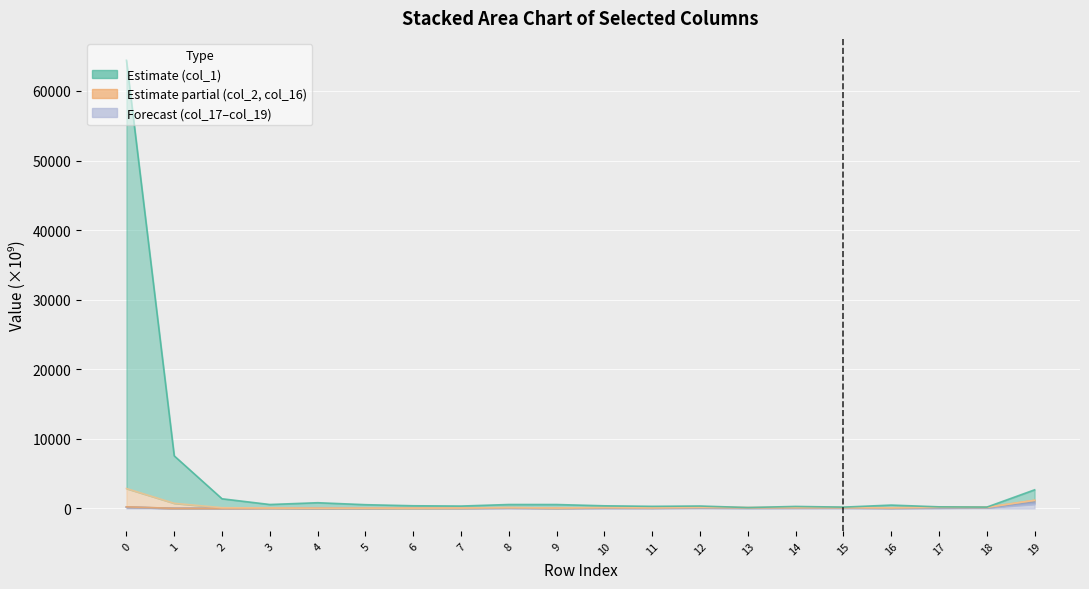

Reading left to right, transcribe all the data shown in this chart.

col_1: 64408.2	7560.9	1394.7	571.8	828.6	545.4	391.2	348.7	570.9	568.8	384.6	309.9	355.2	134.3	295.4	194.2	488.6	236.4	194.8	2681.7
col_16: 239.5	21.1	20.6	59.0	31.0	39.6	54.2	68.2	121.5	68.8	112.2	95.3	159.5	119.1	126.0	124.0	93.2	173.9	163.2	1178.8
col_19: 185.2	11.6	14.4	43.7	12.1	24.9	51.0	32.0	69.8	38.8	52.3	59.4	85.8	60.4	65.0	64.6	49.5	82.9	104.9	608.5